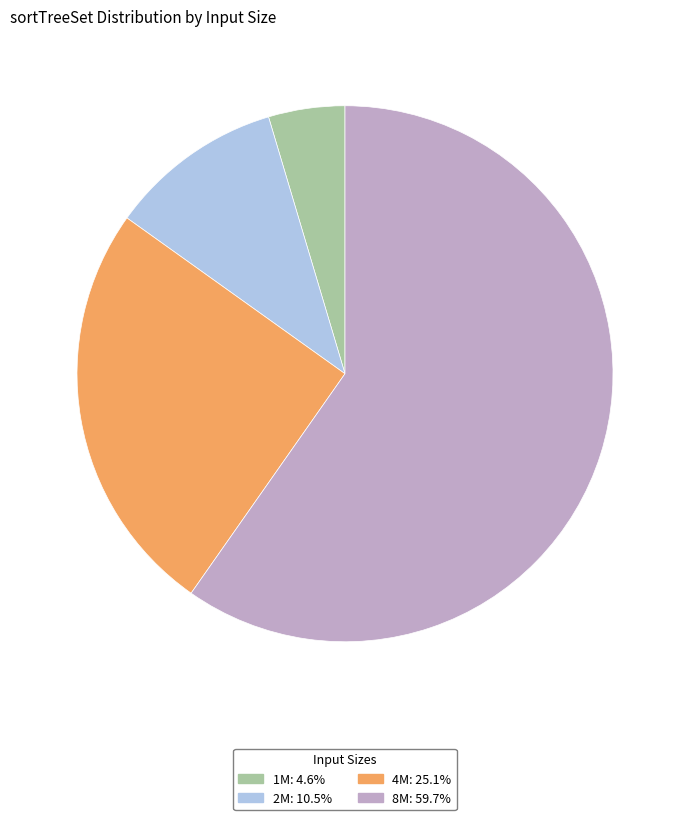

Is there a majority slice in this chart?

Yes